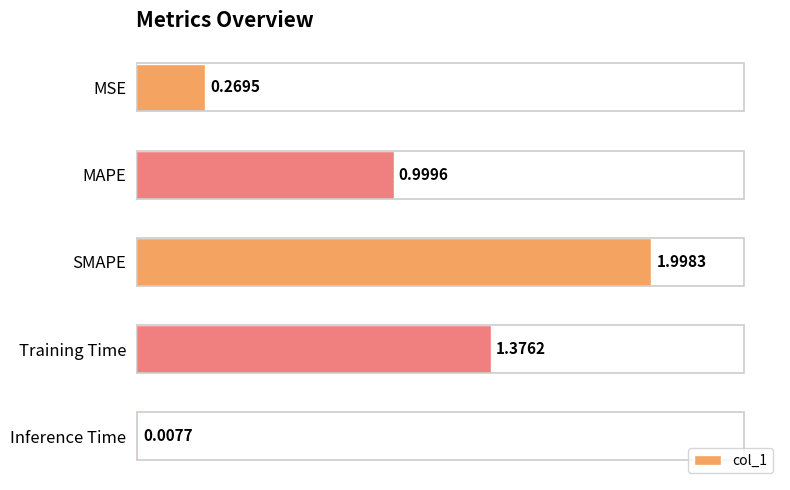

What is the label of the 1st bar from the bottom?

Inference Time